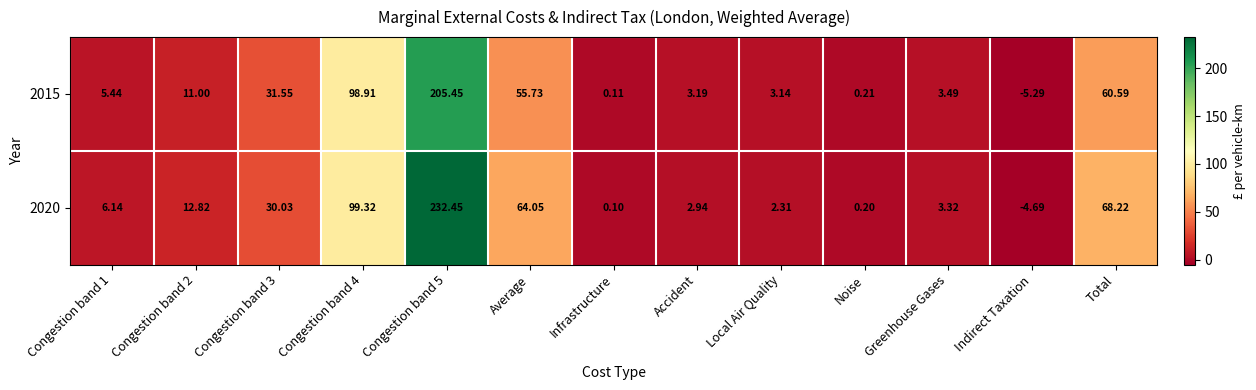

Which category has the lowest value in the 2015 series?

Indirect Taxation